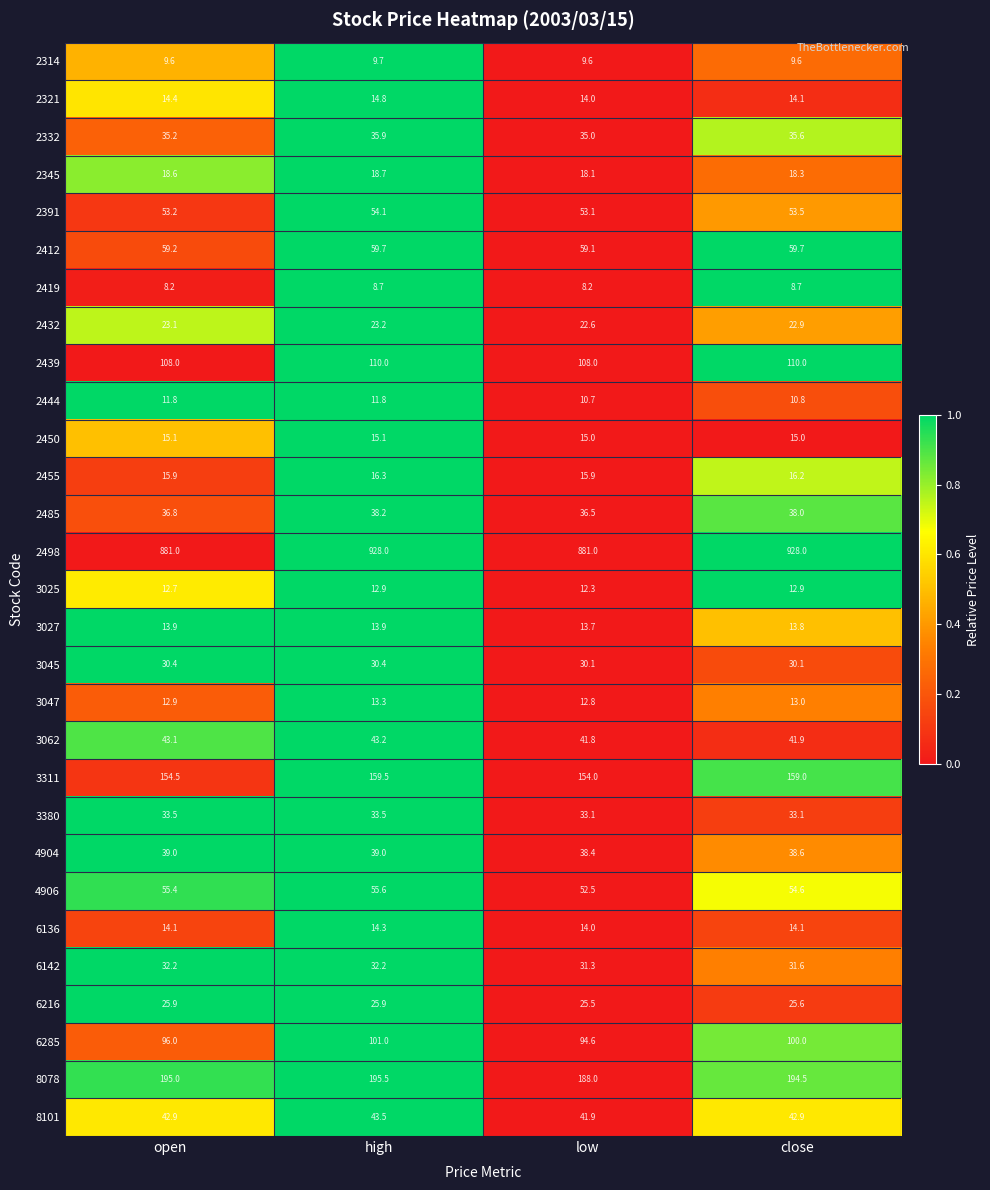

What is the difference between the highest and lowest values at open?

872.8